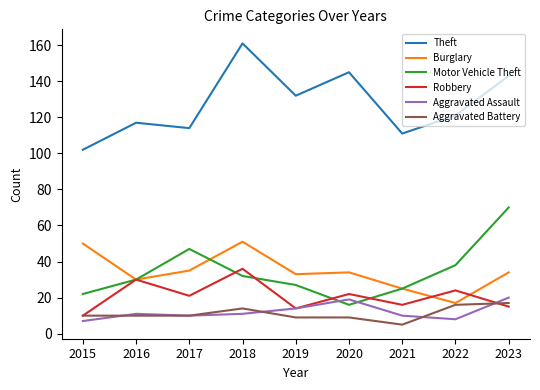

The Aggravated Assault series shows 7 at 2015. True or false?

True